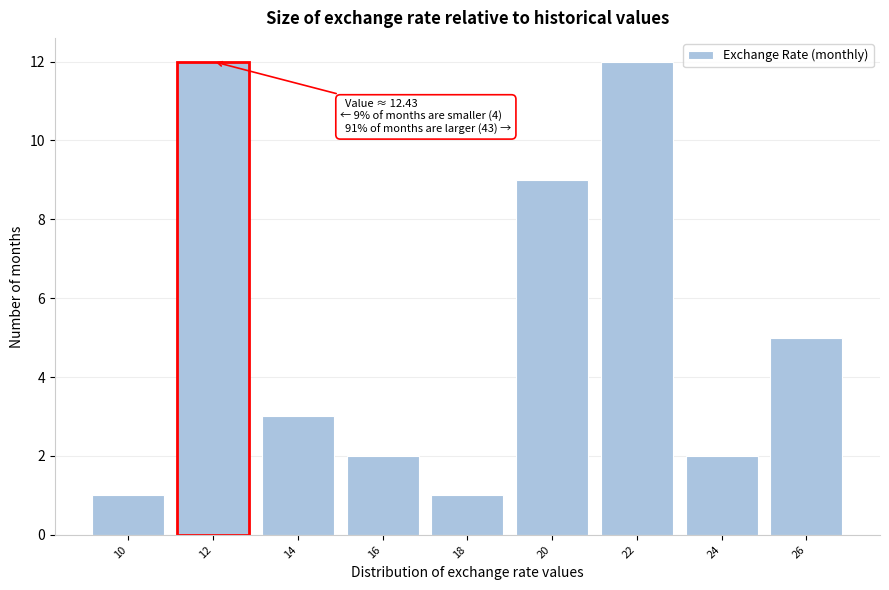

Reading left to right, transcribe all the data shown in this chart.

10=1	12=12	14=3	16=2	18=1	20=9	22=12	24=2	26=5